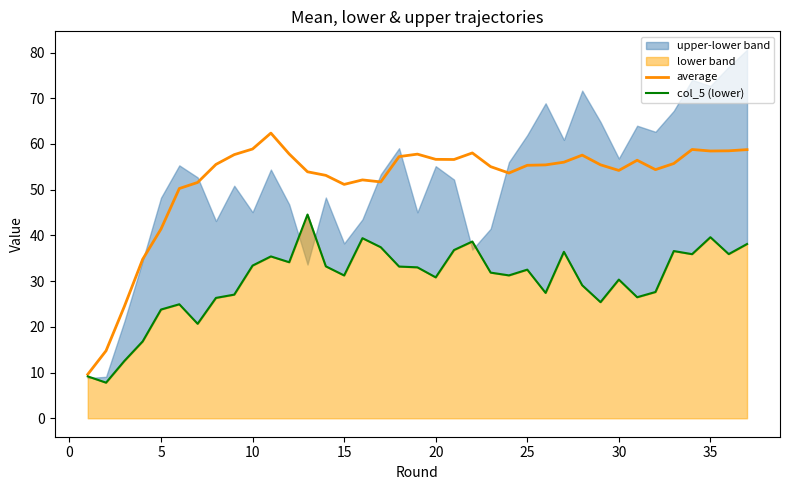

True or false: average has a value of 32.0 at 15.

False